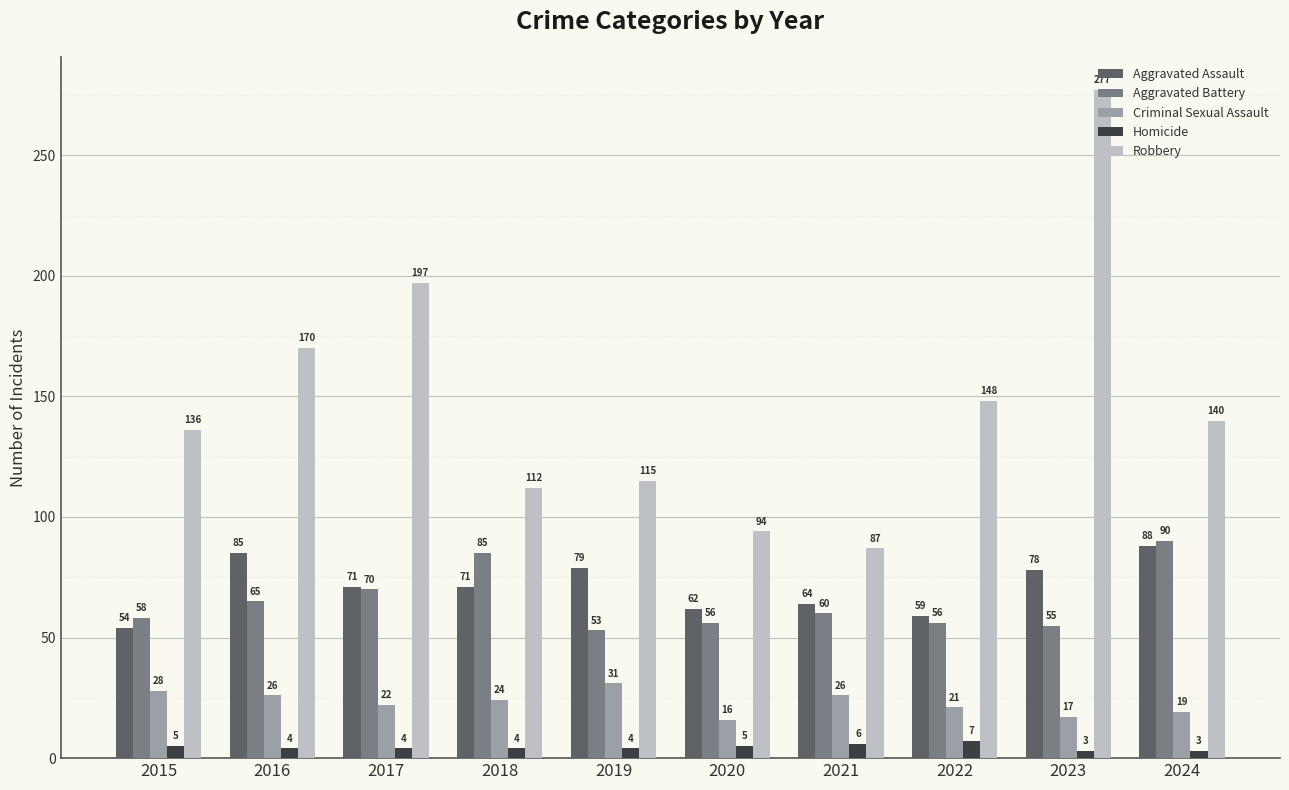

Which series has the largest total across all categories?

Robbery